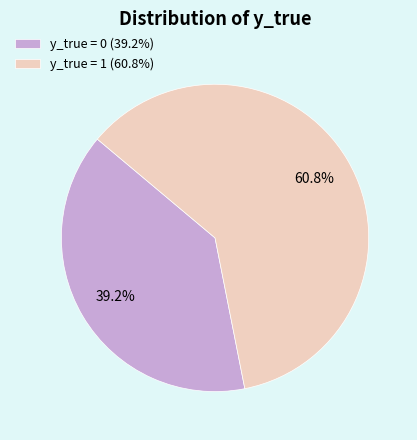

Which slice is the smallest?

y_true = 0